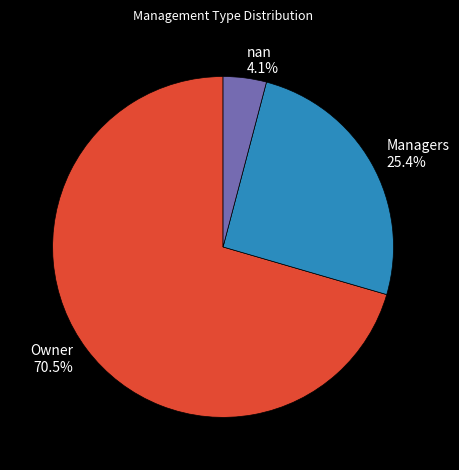

Approximately how many times larger is the value at Owner compared to Managers?

2.8